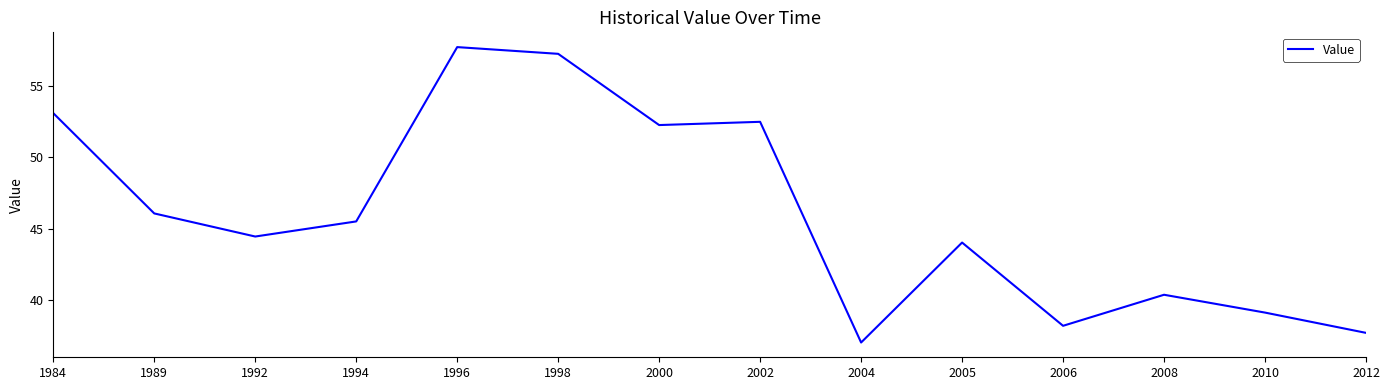

At which label is the value closest to 47?

1989